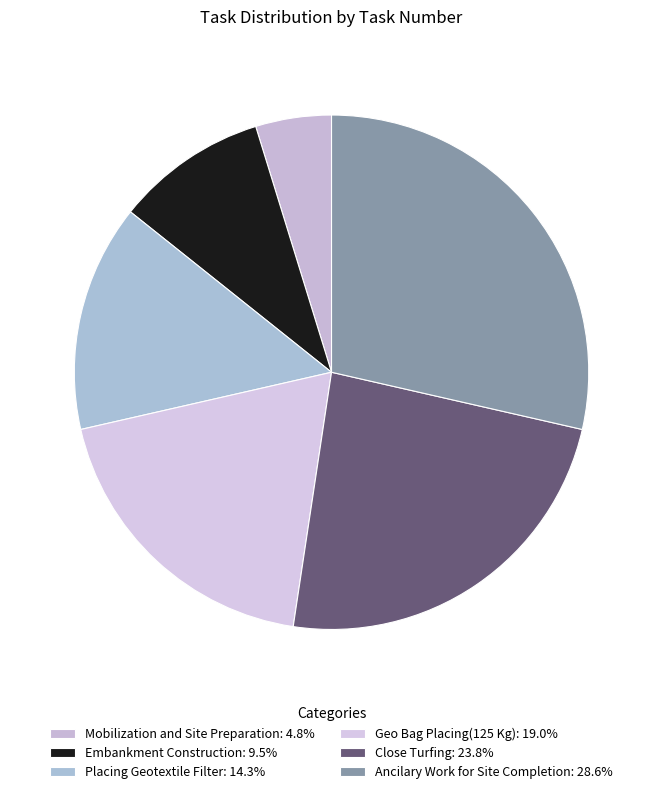

What is the smallest slice in the pie chart?

Mobilization and Site Preparation